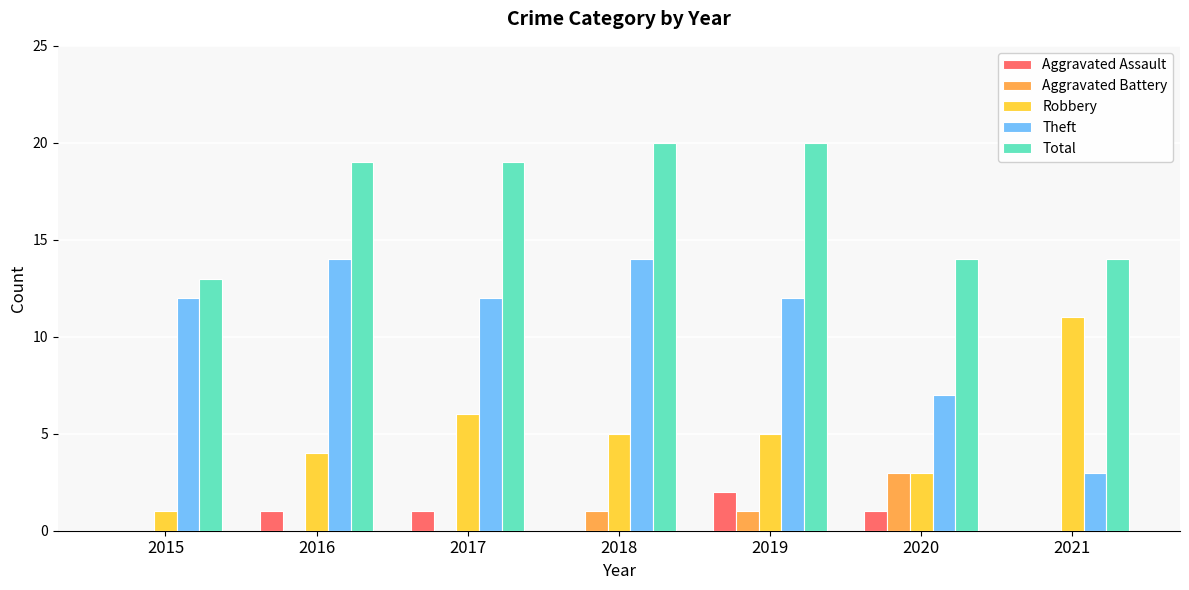

Count the number of categories in the chart.

7